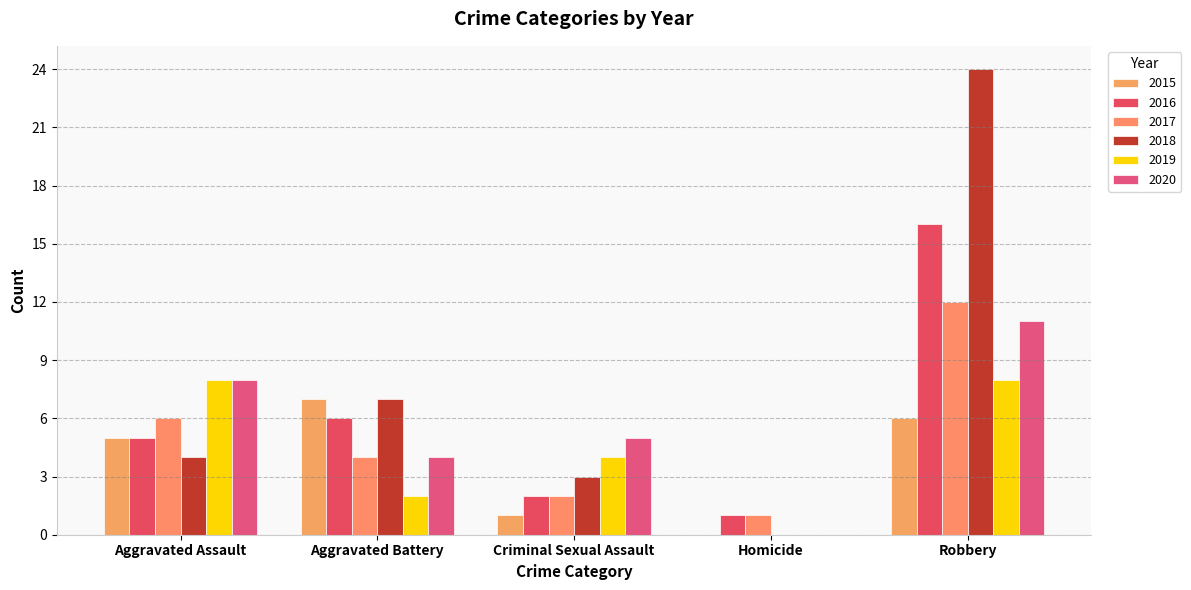

Is it true that 2018 equals 4 at Aggravated Assault?

True